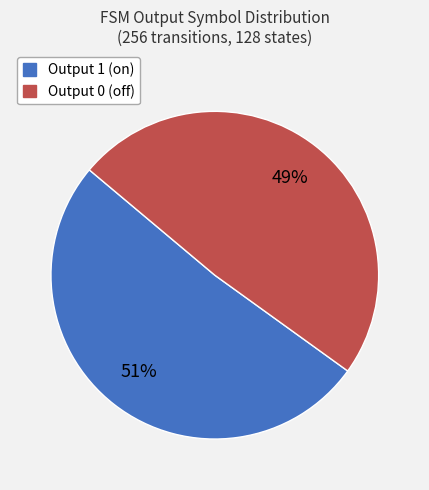

The Output 0 (off) slice represents 34% of the pie. True or false?

False